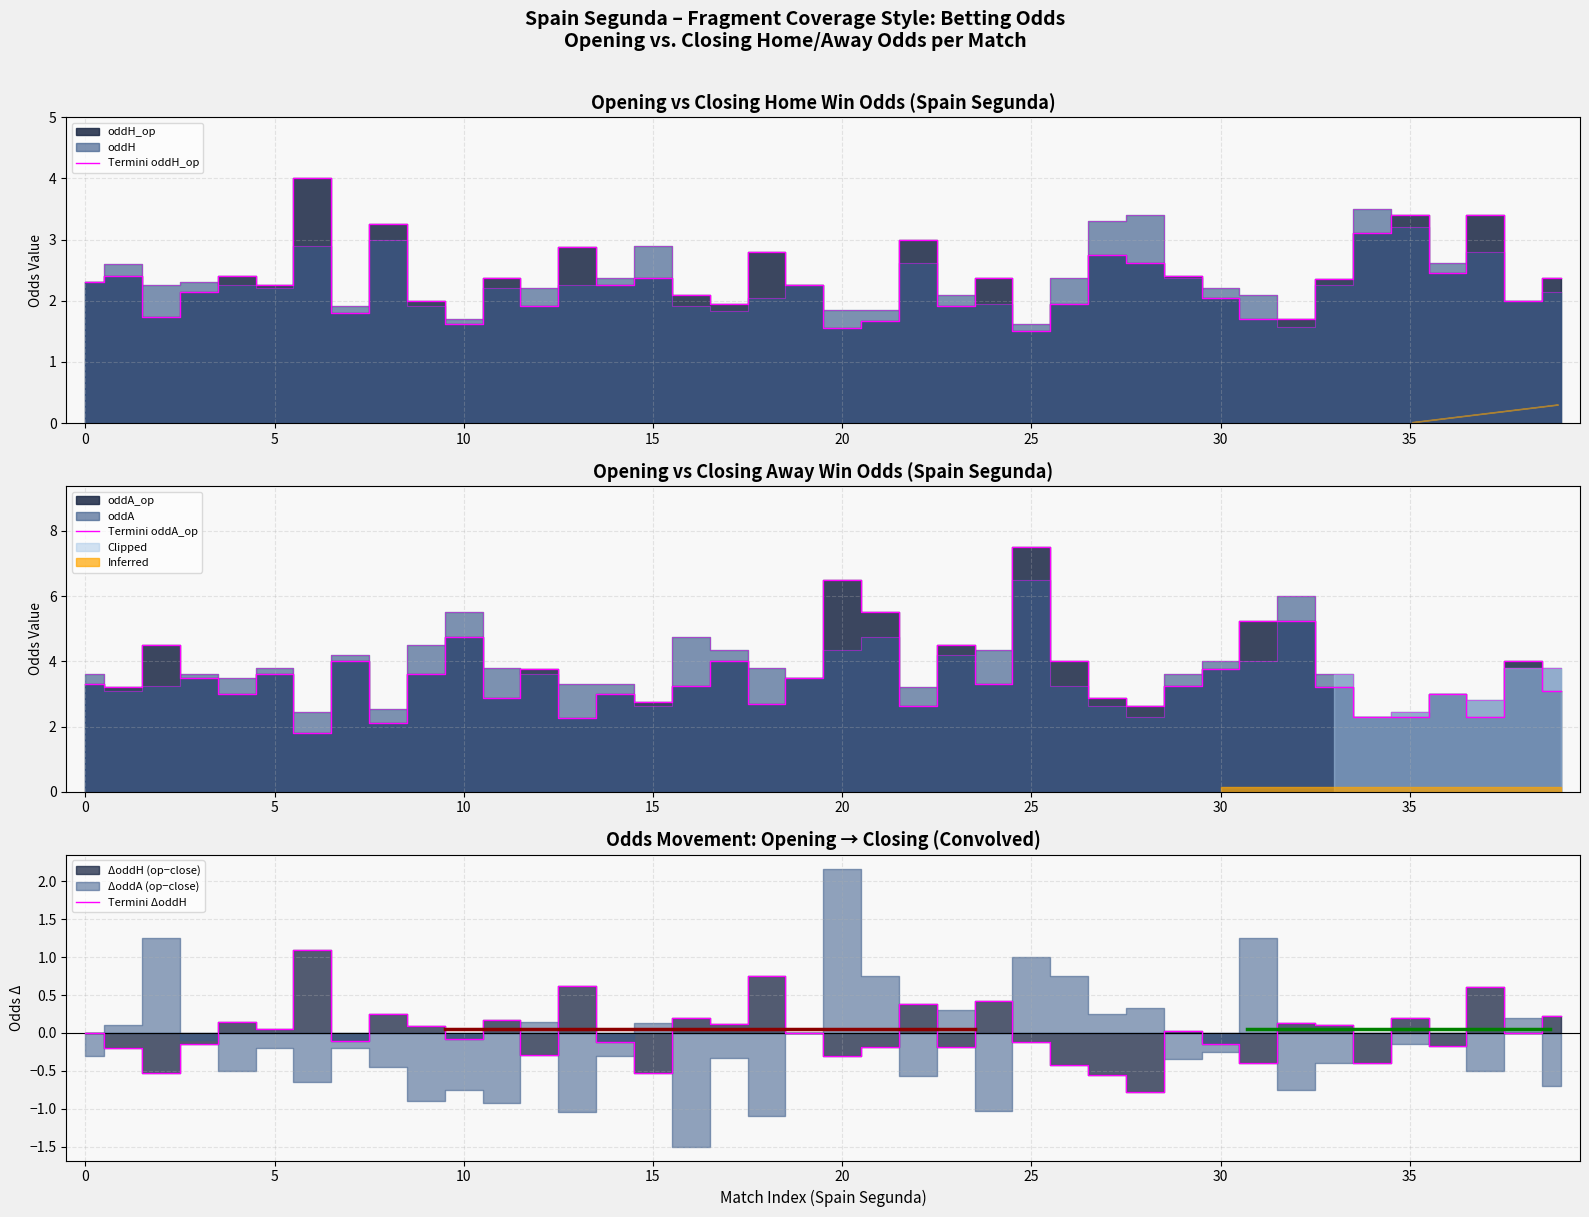

What is the difference between the second highest and second lowest values in the Termini oddH_op series?

1.8